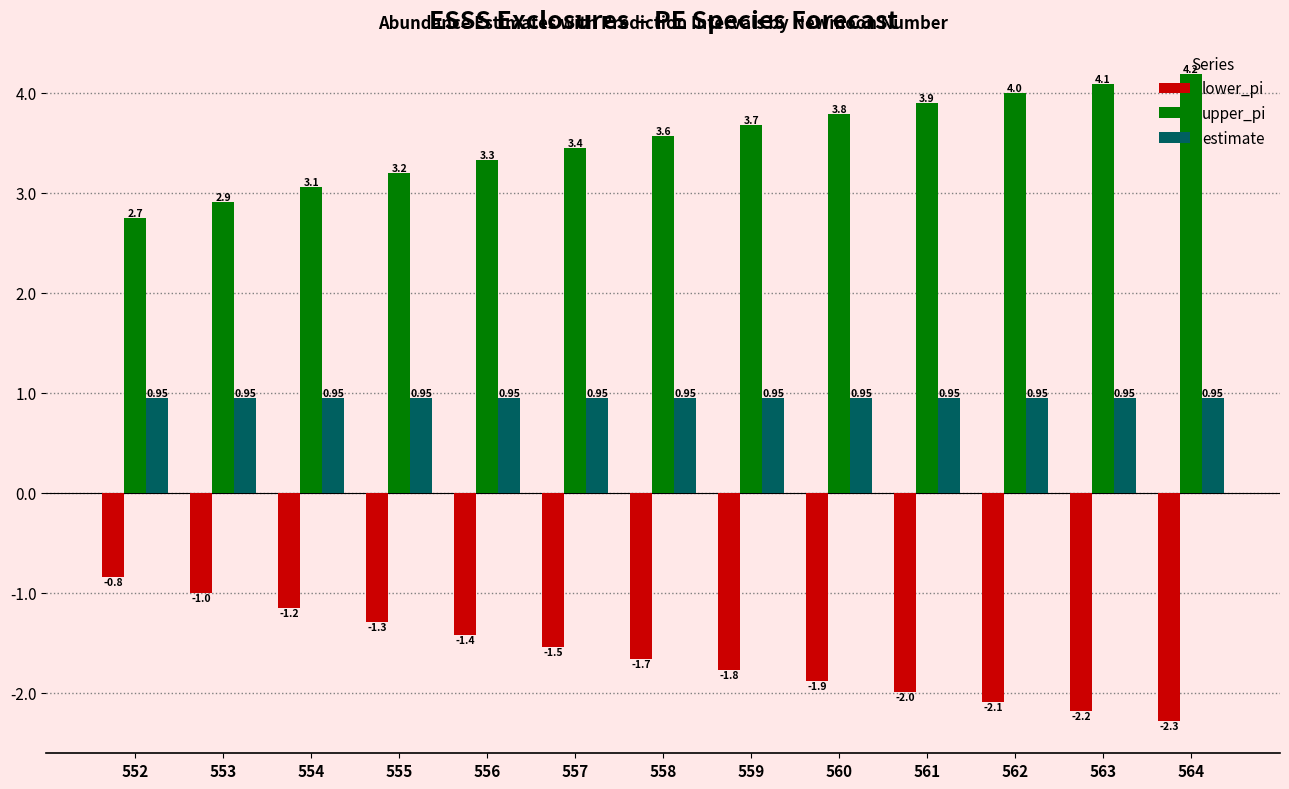

What is the value of the lower_pi bar at the 11th from the left?

-2.1